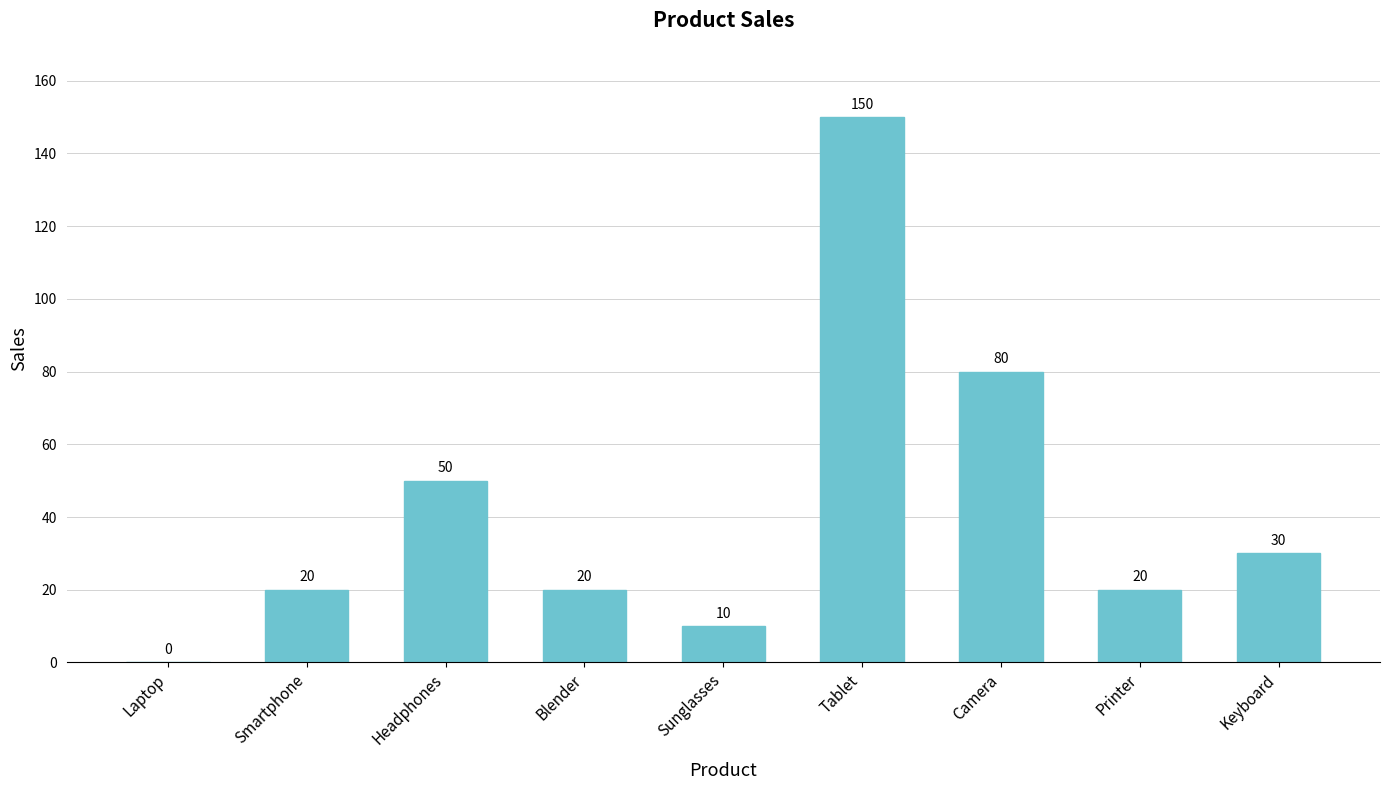

The chart shows a value of 20 at Printer. True or false?

True